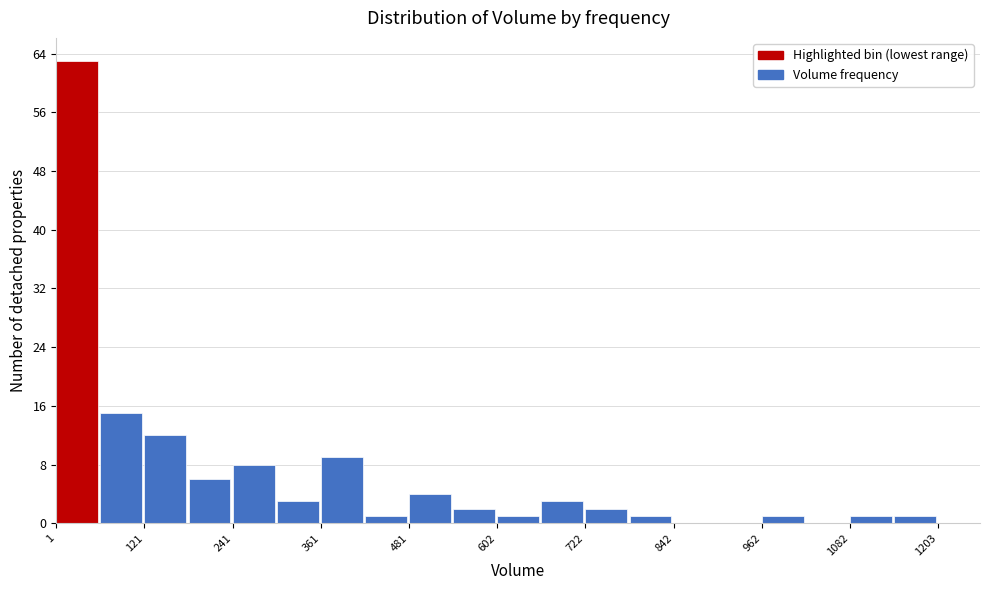

Read against the x-axis, roughly where is the centre of the tallest bar?

20